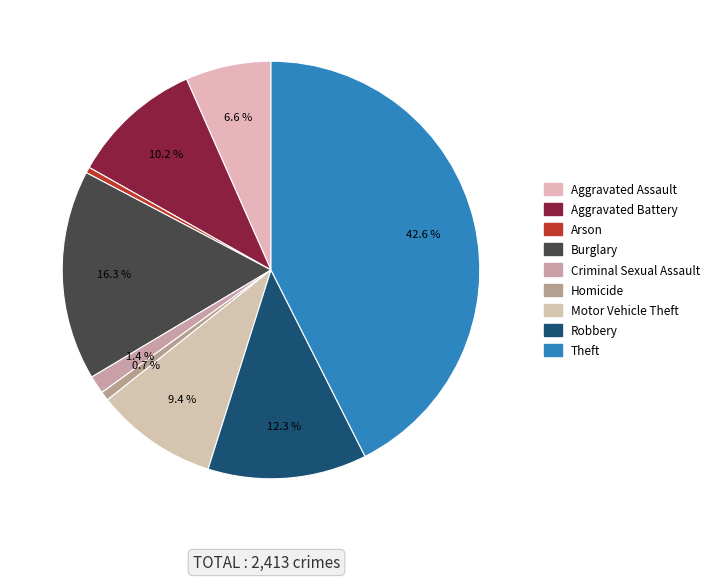

Is it true that Burglary is 16% of the pie?

True